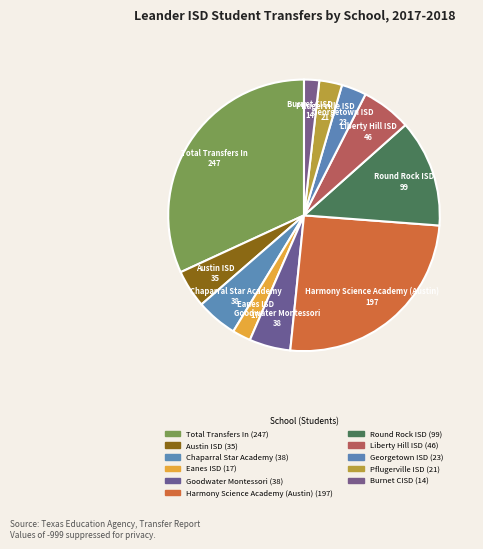

Rank the categories by value from lowest to highest.

Burnet CISD, Eanes ISD, Pflugerville ISD, Georgetown ISD, Austin ISD, Chaparral Star Academy, Goodwater Montessori, Liberty Hill ISD, Round Rock ISD, Harmony Science Academy (Austin), Total Transfers In